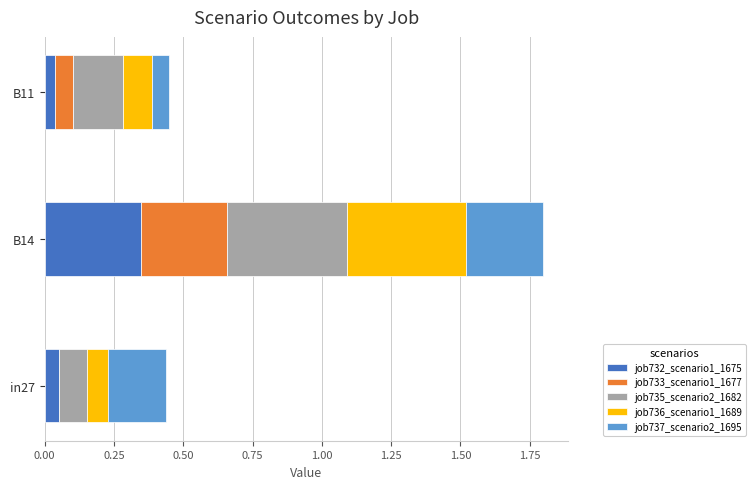

At which label does job732_scenario1_1675 reach its peak?

B14